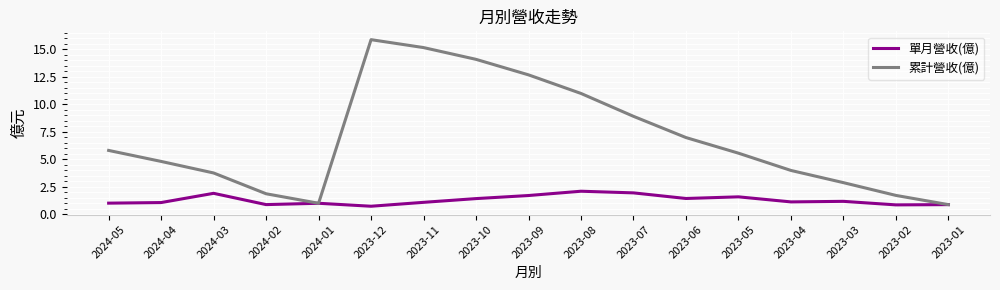

Is the value of 單月營收(億) at 2023-03 greater than the value of 累計營收(億) at 2024-03?

No